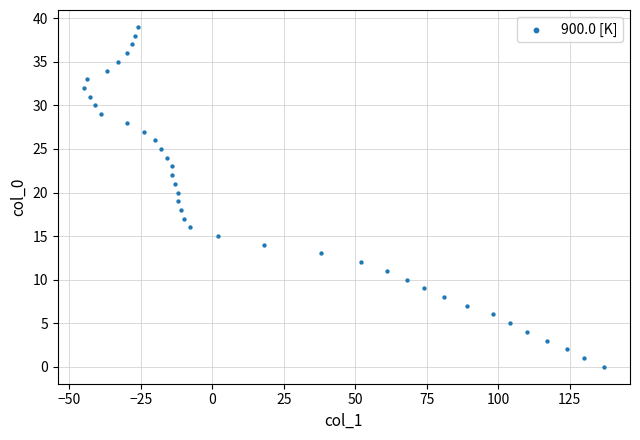

What is the range of X values (max minus min)?

182